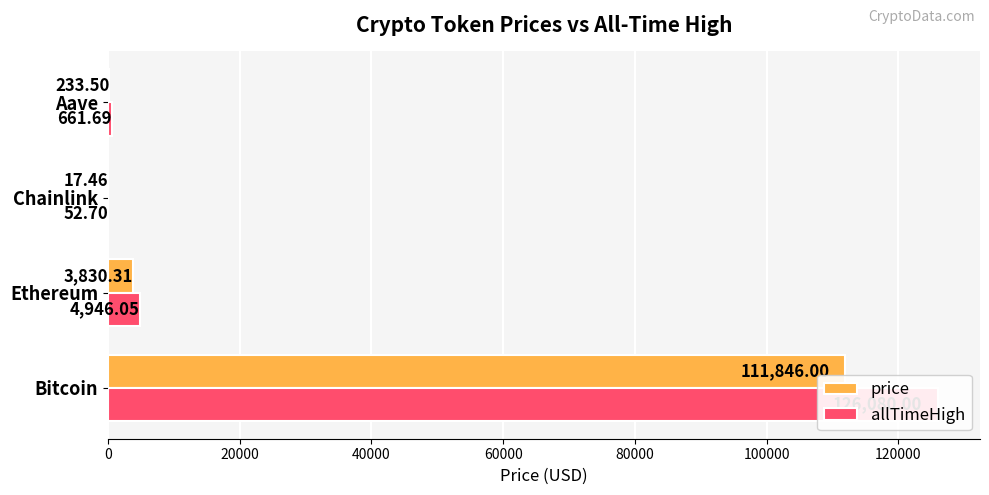

Count the number of data series in this chart.

2